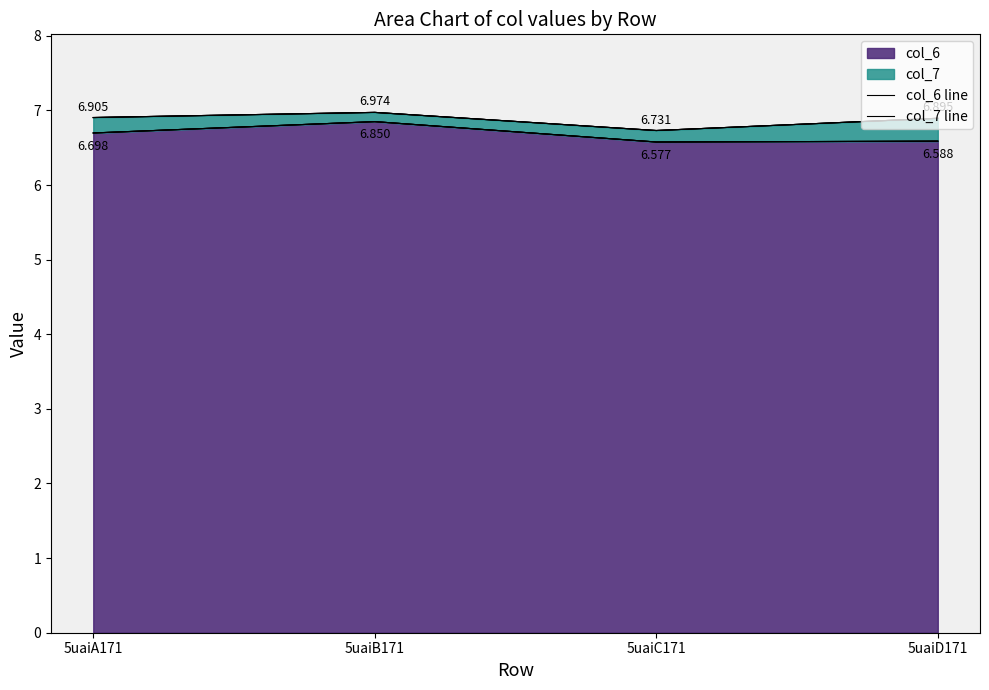

Reading left to right, extract all data points from this chart.

col_6 line: 5uaiA171=6.7	5uaiB171=6.8	5uaiC171=6.6	5uaiD171=6.6
col_7 line: 5uaiA171=6.9	5uaiB171=7.0	5uaiC171=6.7	5uaiD171=6.9